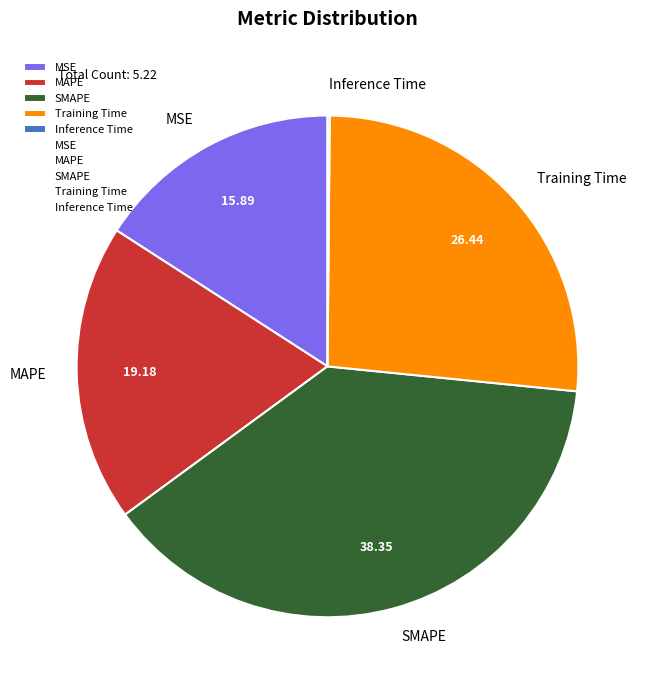

Is there any slice that represents more than half of the pie?

No